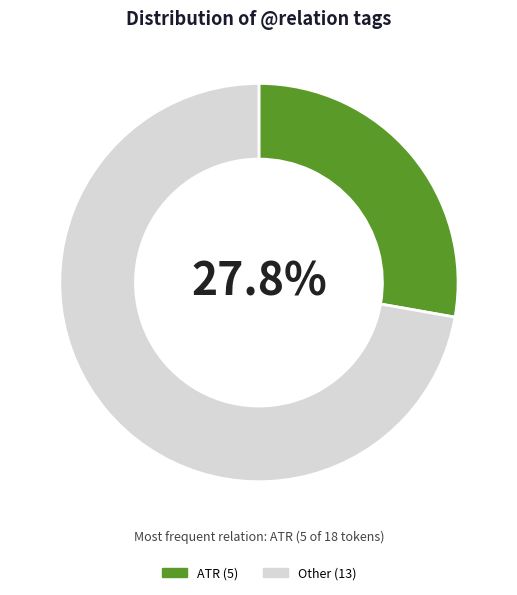

Does any single category account for the majority?

Yes